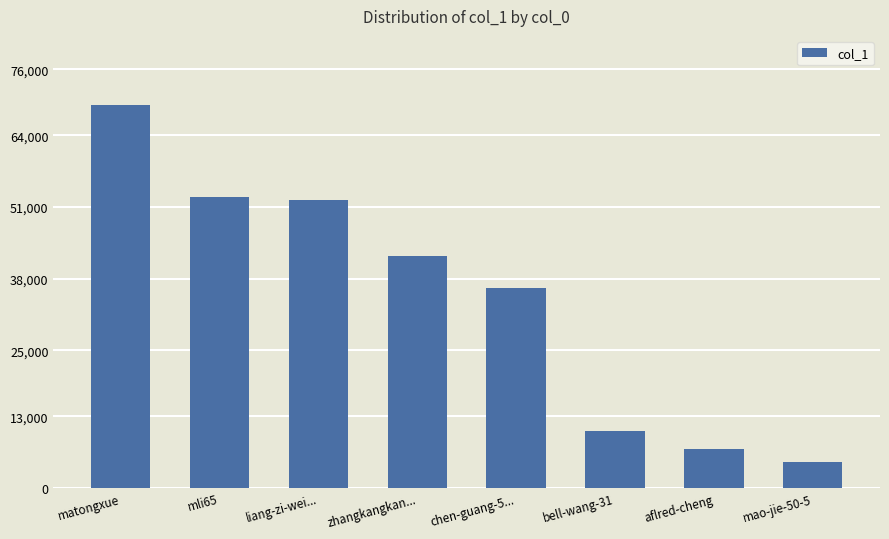

Where is the data nearest to the value 37107?

chen-guang-5...